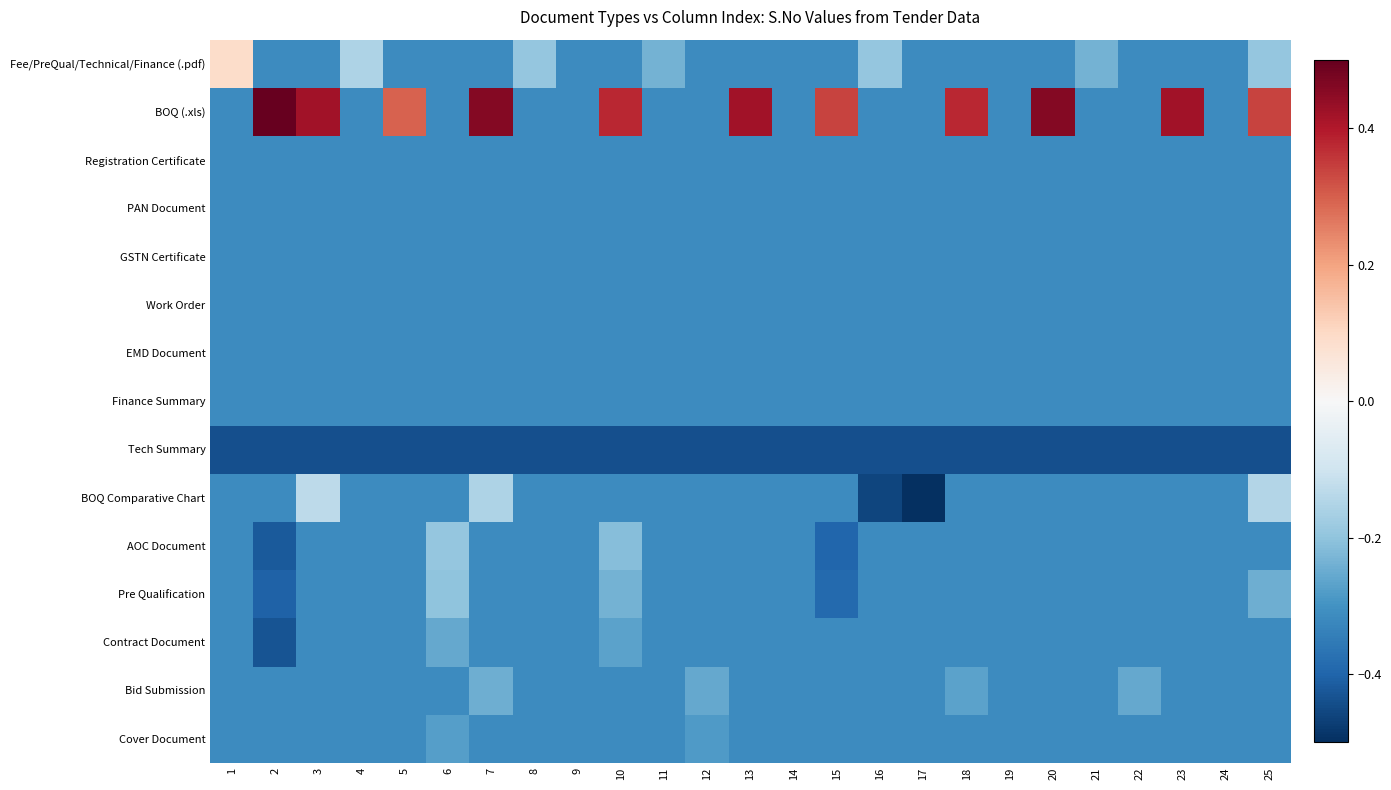

Reading left to right, transcribe all the data shown in this chart.

Fee/PreQual/Technical/Finance (.pdf): 1=0.1	2=-0.3	3=-0.3	4=-0.2	5=-0.3	6=-0.3	7=-0.3	8=-0.2	9=-0.3	10=-0.3	11=-0.2	12=-0.3	13=-0.3	14=-0.3	15=-0.3	16=-0.2	17=-0.3	18=-0.3	19=-0.3	20=-0.3	21=-0.2	22=-0.3	23=-0.3	24=-0.3	25=-0.2
BOQ (.xls): 1=-0.3	2=0.5	3=0.4	4=-0.3	5=0.3	6=-0.3	7=0.5	8=-0.3	9=-0.3	10=0.4	11=-0.3	12=-0.3	13=0.4	14=-0.3	15=0.3	16=-0.3	17=-0.3	18=0.4	19=-0.3	20=0.5	21=-0.3	22=-0.3	23=0.4	24=-0.3	25=0.3
Registration Certificate: 1=-0.3	2=-0.3	3=-0.3	4=-0.3	5=-0.3	6=-0.3	7=-0.3	8=-0.3	9=-0.3	10=-0.3	11=-0.3	12=-0.3	13=-0.3	14=-0.3	15=-0.3	16=-0.3	17=-0.3	18=-0.3	19=-0.3	20=-0.3	21=-0.3	22=-0.3	23=-0.3	24=-0.3	25=-0.3
PAN Document: 1=-0.3	2=-0.3	3=-0.3	4=-0.3	5=-0.3	6=-0.3	7=-0.3	8=-0.3	9=-0.3	10=-0.3	11=-0.3	12=-0.3	13=-0.3	14=-0.3	15=-0.3	16=-0.3	17=-0.3	18=-0.3	19=-0.3	20=-0.3	21=-0.3	22=-0.3	23=-0.3	24=-0.3	25=-0.3
GSTN Certificate: 1=-0.3	2=-0.3	3=-0.3	4=-0.3	5=-0.3	6=-0.3	7=-0.3	8=-0.3	9=-0.3	10=-0.3	11=-0.3	12=-0.3	13=-0.3	14=-0.3	15=-0.3	16=-0.3	17=-0.3	18=-0.3	19=-0.3	20=-0.3	21=-0.3	22=-0.3	23=-0.3	24=-0.3	25=-0.3
Work Order: 1=-0.3	2=-0.3	3=-0.3	4=-0.3	5=-0.3	6=-0.3	7=-0.3	8=-0.3	9=-0.3	10=-0.3	11=-0.3	12=-0.3	13=-0.3	14=-0.3	15=-0.3	16=-0.3	17=-0.3	18=-0.3	19=-0.3	20=-0.3	21=-0.3	22=-0.3	23=-0.3	24=-0.3	25=-0.3
EMD Document: 1=-0.3	2=-0.3	3=-0.3	4=-0.3	5=-0.3	6=-0.3	7=-0.3	8=-0.3	9=-0.3	10=-0.3	11=-0.3	12=-0.3	13=-0.3	14=-0.3	15=-0.3	16=-0.3	17=-0.3	18=-0.3	19=-0.3	20=-0.3	21=-0.3	22=-0.3	23=-0.3	24=-0.3	25=-0.3
Finance Summary: 1=-0.3	2=-0.3	3=-0.3	4=-0.3	5=-0.3	6=-0.3	7=-0.3	8=-0.3	9=-0.3	10=-0.3	11=-0.3	12=-0.3	13=-0.3	14=-0.3	15=-0.3	16=-0.3	17=-0.3	18=-0.3	19=-0.3	20=-0.3	21=-0.3	22=-0.3	23=-0.3	24=-0.3	25=-0.3
Tech Summary: 1=-0.4	2=-0.4	3=-0.4	4=-0.4	5=-0.4	6=-0.4	7=-0.4	8=-0.4	9=-0.4	10=-0.4	11=-0.4	12=-0.4	13=-0.4	14=-0.4	15=-0.4	16=-0.4	17=-0.4	18=-0.4	19=-0.4	20=-0.4	21=-0.4	22=-0.4	23=-0.4	24=-0.4	25=-0.4
BOQ Comparative Chart: 1=-0.3	2=-0.3	3=-0.1	4=-0.3	5=-0.3	6=-0.3	7=-0.2	8=-0.3	9=-0.3	10=-0.3	11=-0.3	12=-0.3	13=-0.3	14=-0.3	15=-0.3	16=-0.5	17=-0.5	18=-0.3	19=-0.3	20=-0.3	21=-0.3	22=-0.3	23=-0.3	24=-0.3	25=-0.1
AOC Document: 1=-0.3	2=-0.4	3=-0.3	4=-0.3	5=-0.3	6=-0.2	7=-0.3	8=-0.3	9=-0.3	10=-0.2	11=-0.3	12=-0.3	13=-0.3	14=-0.3	15=-0.4	16=-0.3	17=-0.3	18=-0.3	19=-0.3	20=-0.3	21=-0.3	22=-0.3	23=-0.3	24=-0.3	25=-0.3
Pre Qualification: 1=-0.3	2=-0.4	3=-0.3	4=-0.3	5=-0.3	6=-0.2	7=-0.3	8=-0.3	9=-0.3	10=-0.2	11=-0.3	12=-0.3	13=-0.3	14=-0.3	15=-0.4	16=-0.3	17=-0.3	18=-0.3	19=-0.3	20=-0.3	21=-0.3	22=-0.3	23=-0.3	24=-0.3	25=-0.2
Contract Document: 1=-0.3	2=-0.4	3=-0.3	4=-0.3	5=-0.3	6=-0.3	7=-0.3	8=-0.3	9=-0.3	10=-0.3	11=-0.3	12=-0.3	13=-0.3	14=-0.3	15=-0.3	16=-0.3	17=-0.3	18=-0.3	19=-0.3	20=-0.3	21=-0.3	22=-0.3	23=-0.3	24=-0.3	25=-0.3
Bid Submission: 1=-0.3	2=-0.3	3=-0.3	4=-0.3	5=-0.3	6=-0.3	7=-0.2	8=-0.3	9=-0.3	10=-0.3	11=-0.3	12=-0.3	13=-0.3	14=-0.3	15=-0.3	16=-0.3	17=-0.3	18=-0.3	19=-0.3	20=-0.3	21=-0.3	22=-0.3	23=-0.3	24=-0.3	25=-0.3
Cover Document: 1=-0.3	2=-0.3	3=-0.3	4=-0.3	5=-0.3	6=-0.3	7=-0.3	8=-0.3	9=-0.3	10=-0.3	11=-0.3	12=-0.3	13=-0.3	14=-0.3	15=-0.3	16=-0.3	17=-0.3	18=-0.3	19=-0.3	20=-0.3	21=-0.3	22=-0.3	23=-0.3	24=-0.3	25=-0.3